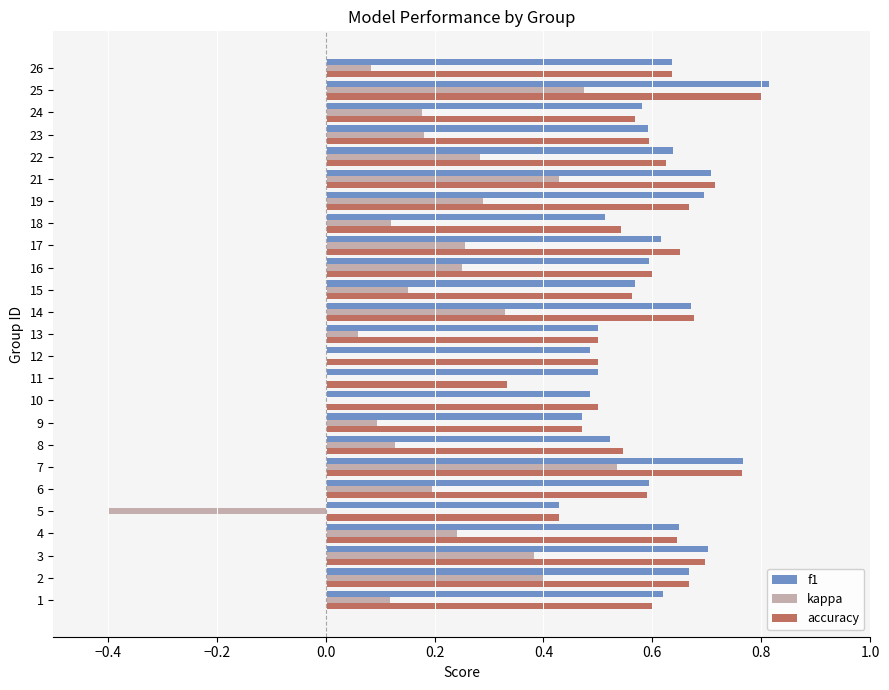

The value of kappa at 5 is -0.1. True or false?

False